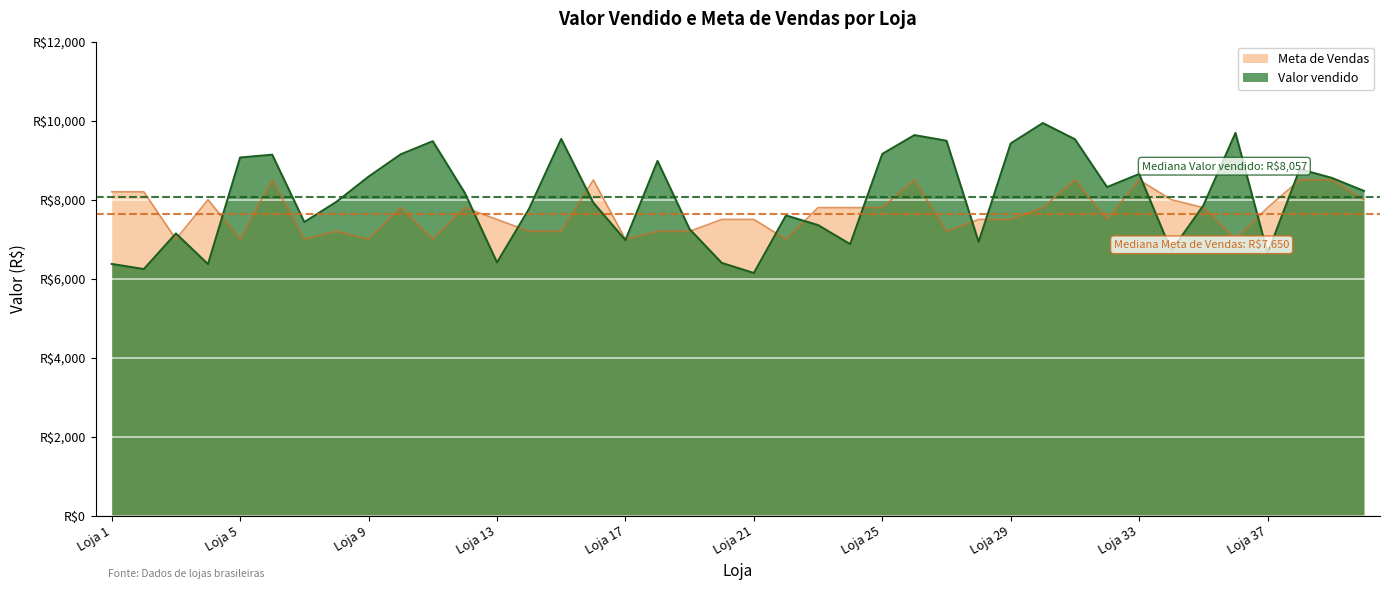

Where is the first local maximum for Meta de Vendas?

Loja 4